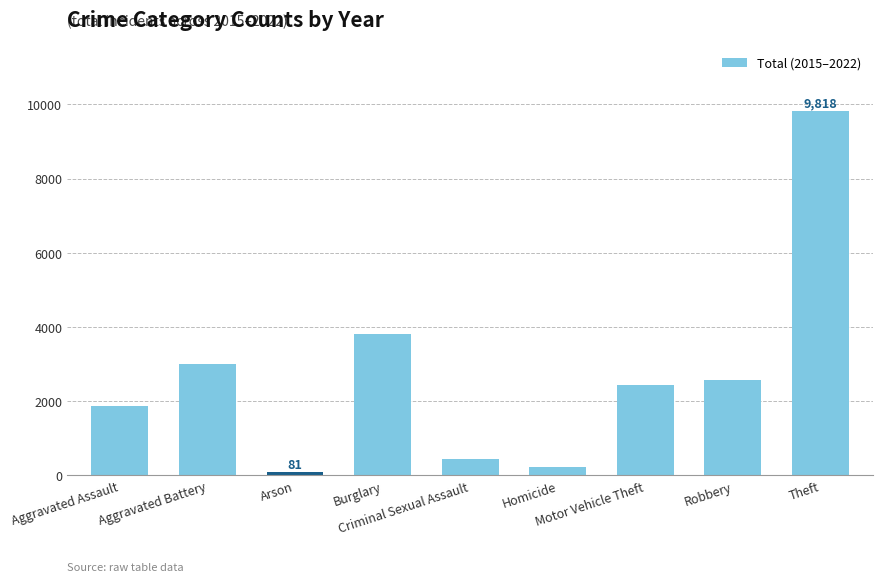

List the labels in order of value, smallest first.

Arson, Homicide, Criminal Sexual Assault, Aggravated Assault, Motor Vehicle Theft, Robbery, Aggravated Battery, Burglary, Theft